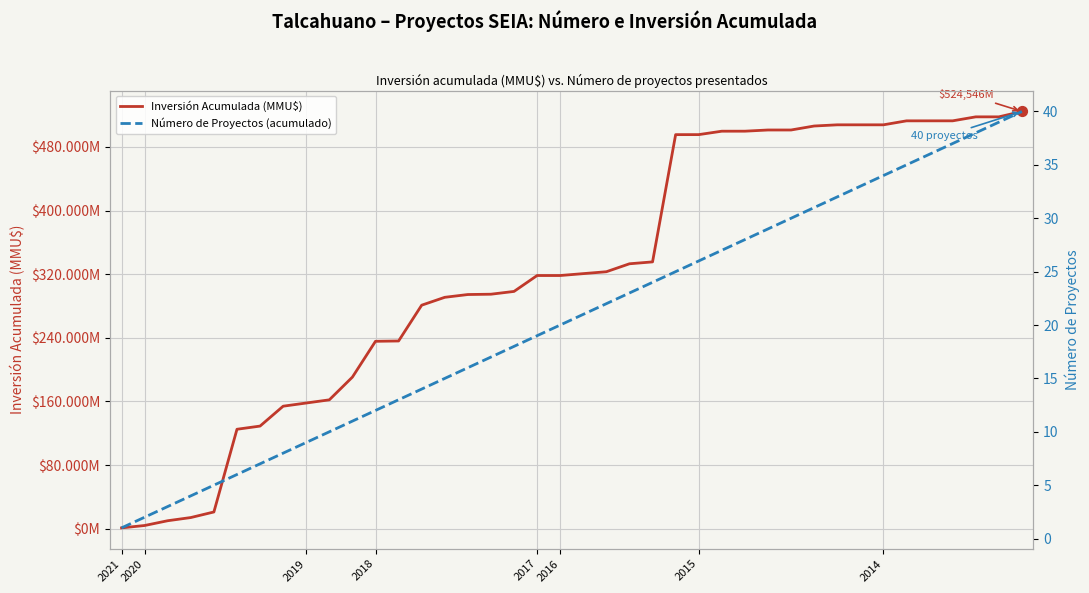

Which series has the largest total across all categories?

Inversión Acumulada (MMU$)